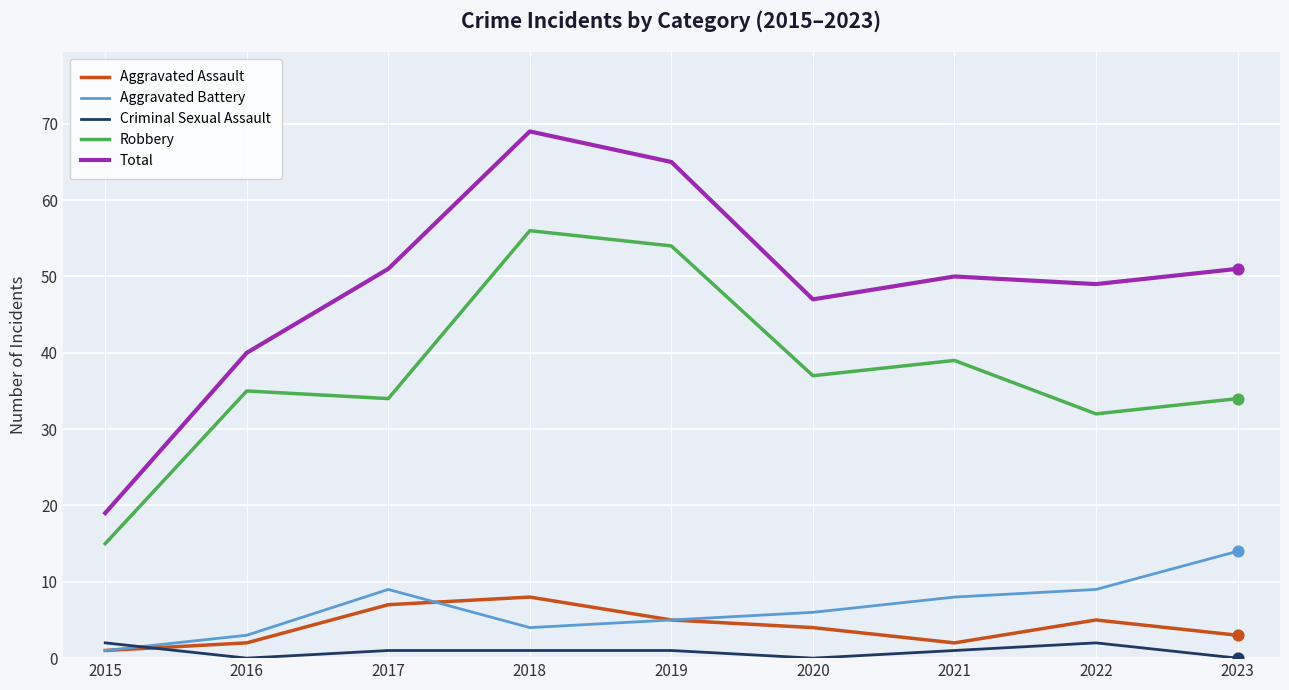

What are all the series names shown in the legend?

Aggravated Assault, Aggravated Battery, Criminal Sexual Assault, Robbery, Total